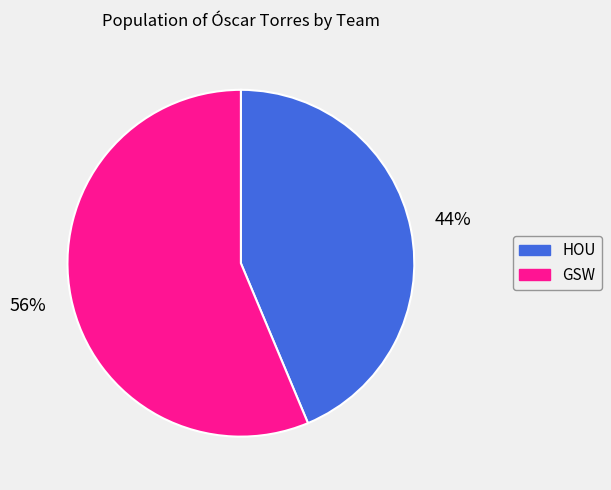

How many slices are in this pie chart?

2